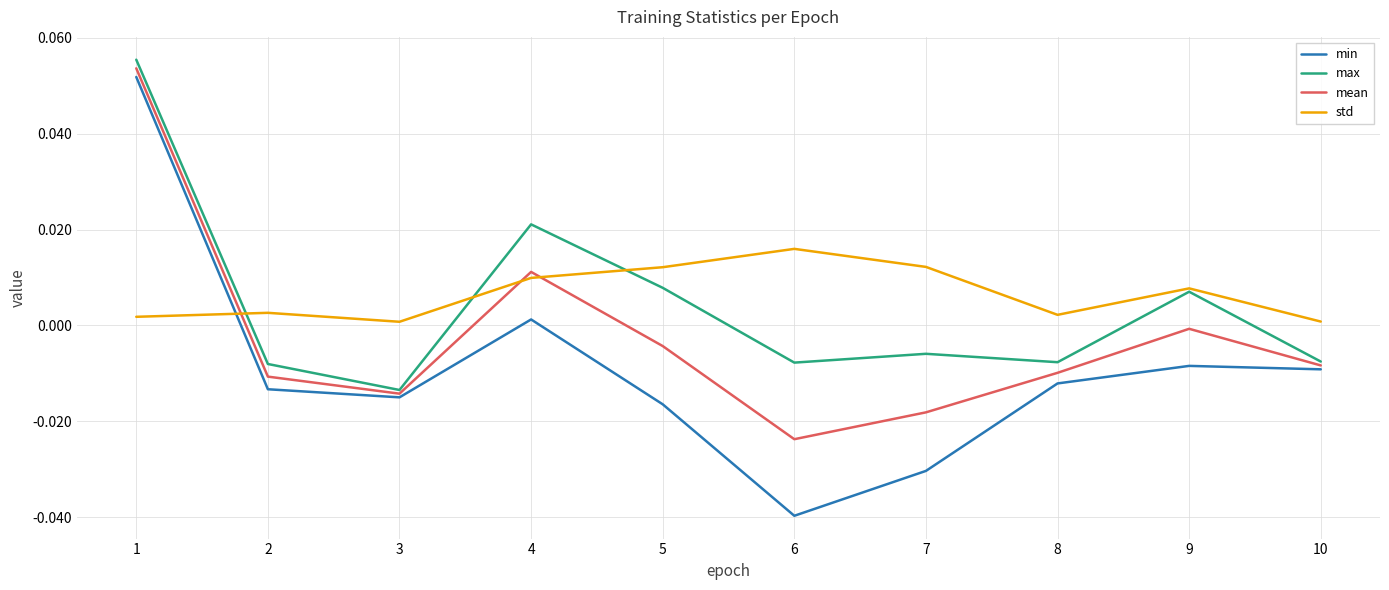

List the series in order of their peak value, highest first.

max, mean, min, std